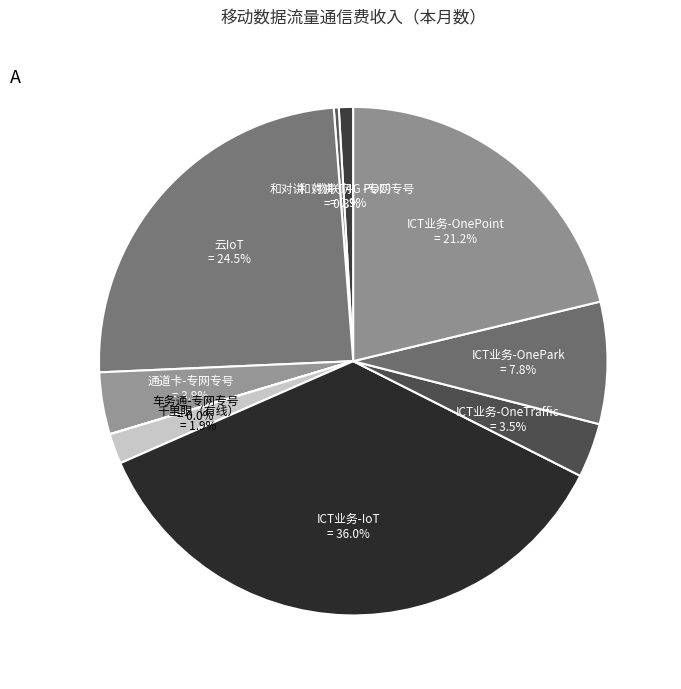

To the nearest percent, what is the difference between the ICT业务-OnePoint and 千里眼（有线） slice percentages?

19%